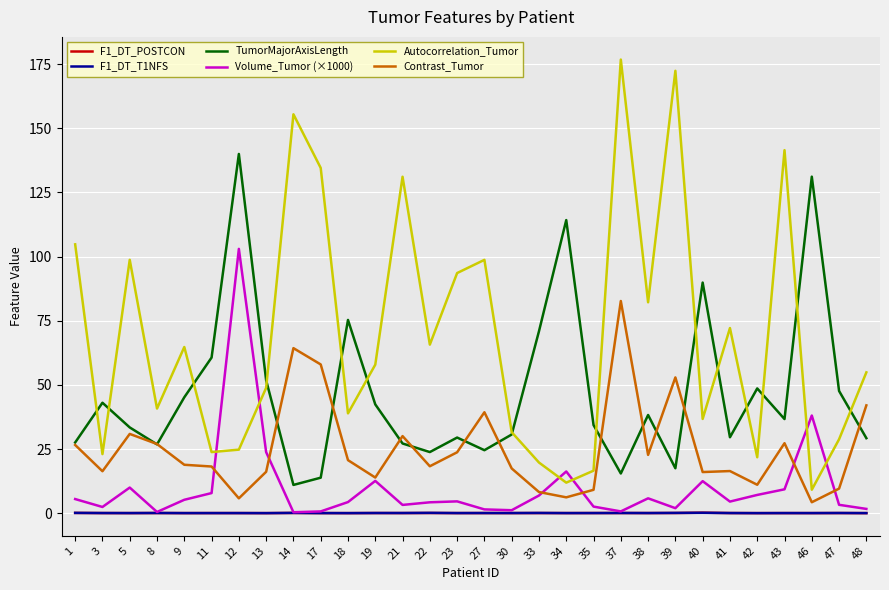

At which label is Contrast_Tumor closest to 43?

48